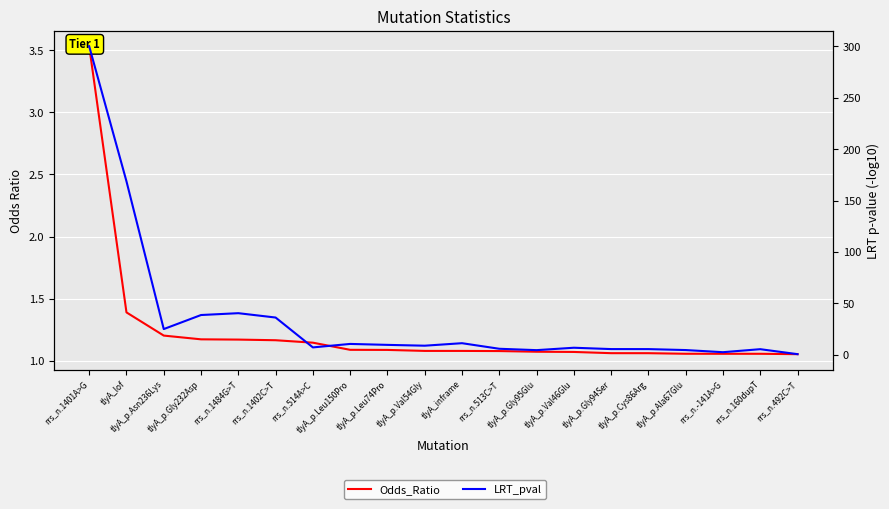

Between tlyA_p.Gly95Glu and rrs_n.160dupT, which series saw the biggest shift?

LRT_pval